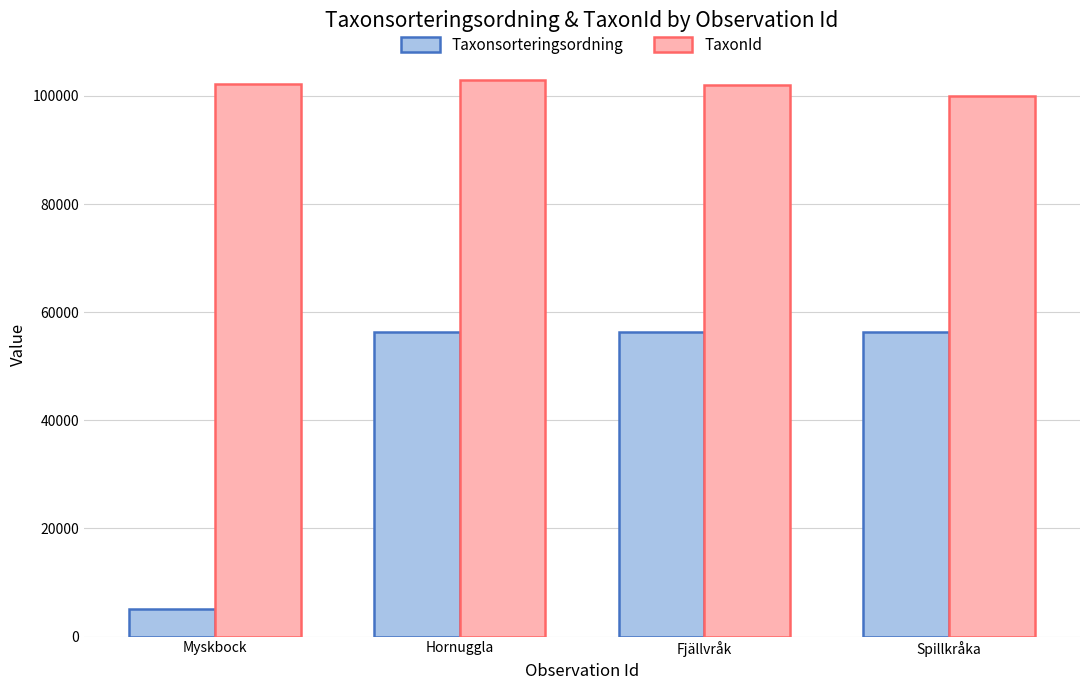

Between Myskbock and Hornuggla, which series saw the biggest shift?

Taxonsorteringsordning